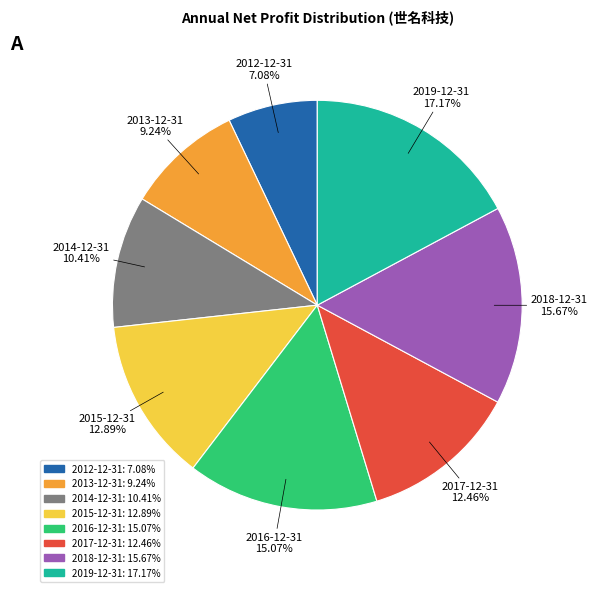

Does 2015-12-31 account for over 50% of the chart?

No